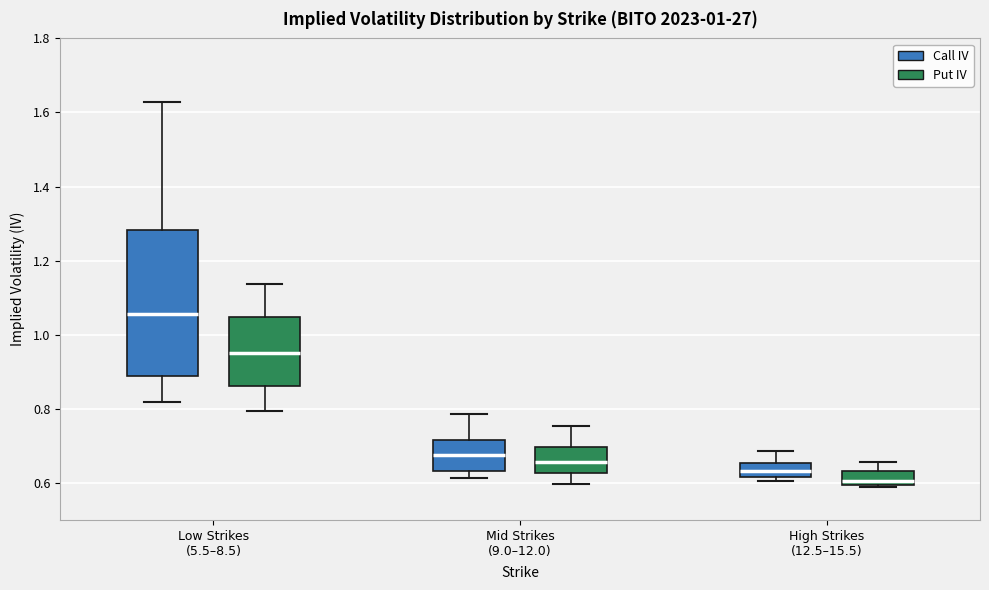

Where is the upper edge of the box for High Strikes (12.5–15.5) (Put IV) on the y-axis? The values are not printed on the chart, so give them approximately, as read against the axis.

0.64